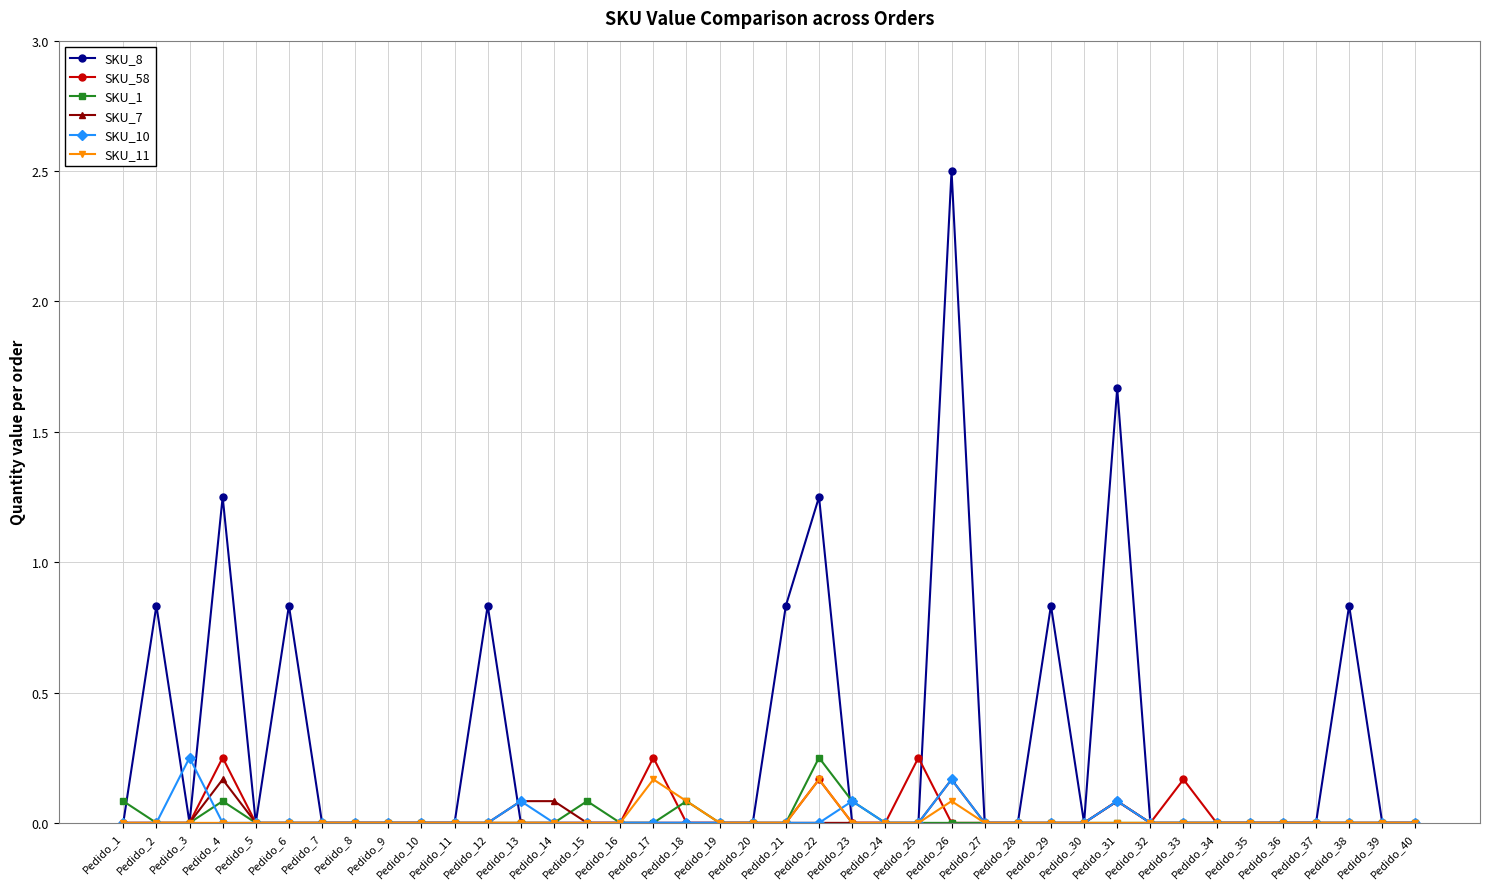

What is the greatest value displayed?

2.5